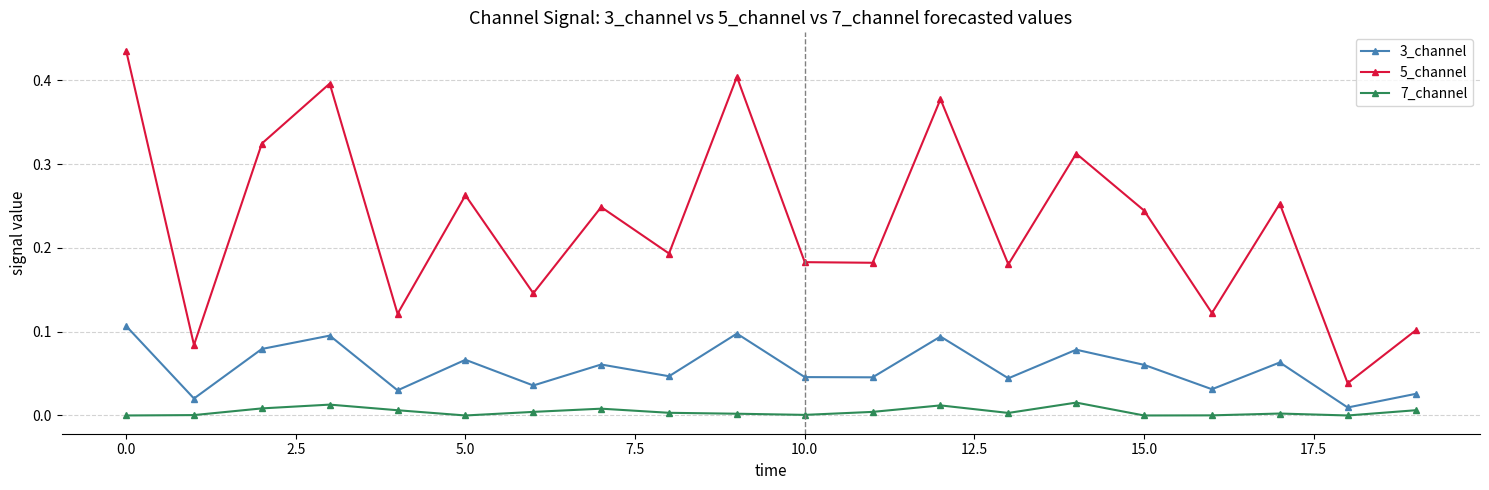

True or false: 7_channel and 5_channel cross at least once.

False